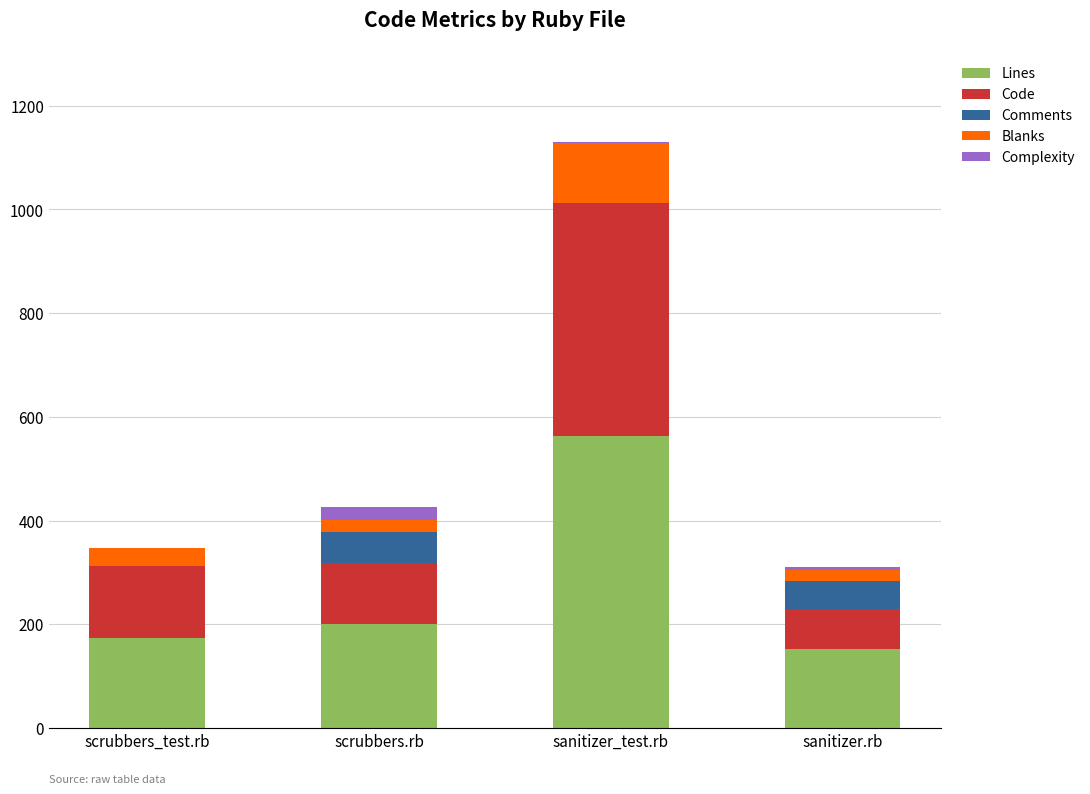

What is the maximum value for Lines?

564